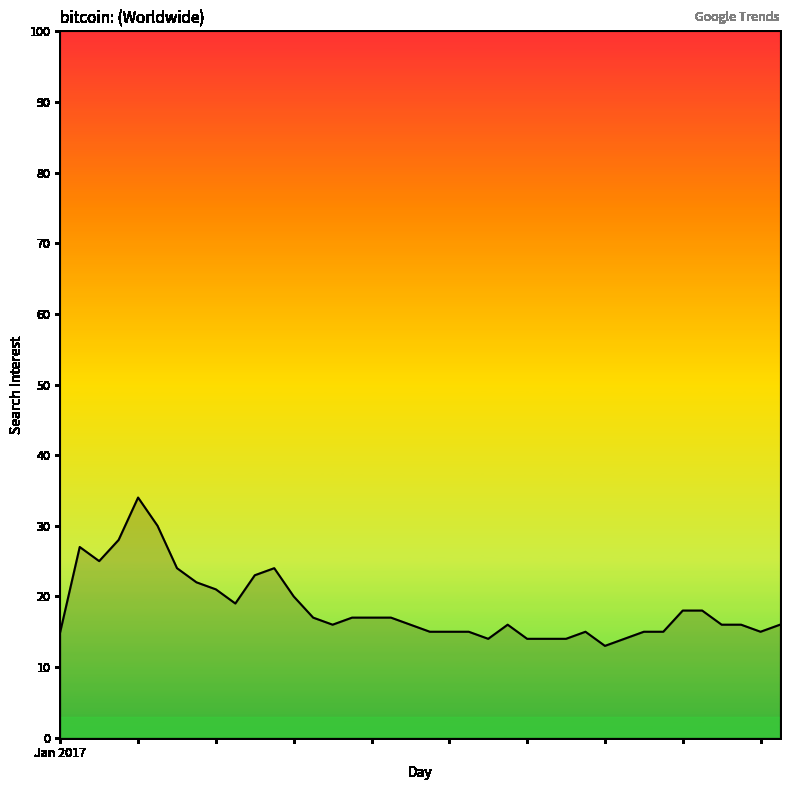

How many lines are shown in the chart?

1